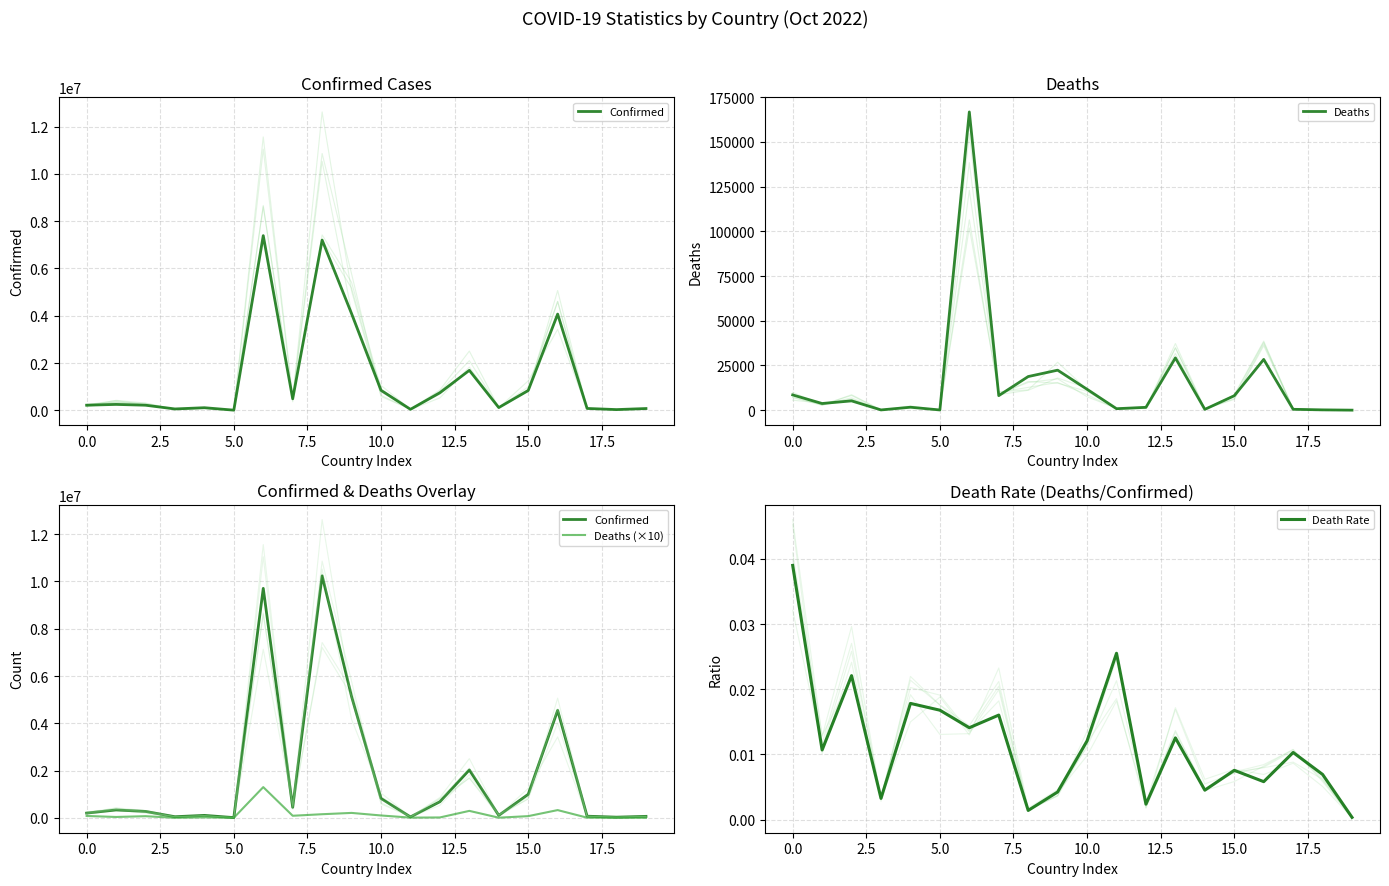

What is the difference between the second highest and minimum values in the Deaths (×10) series?

326520.0